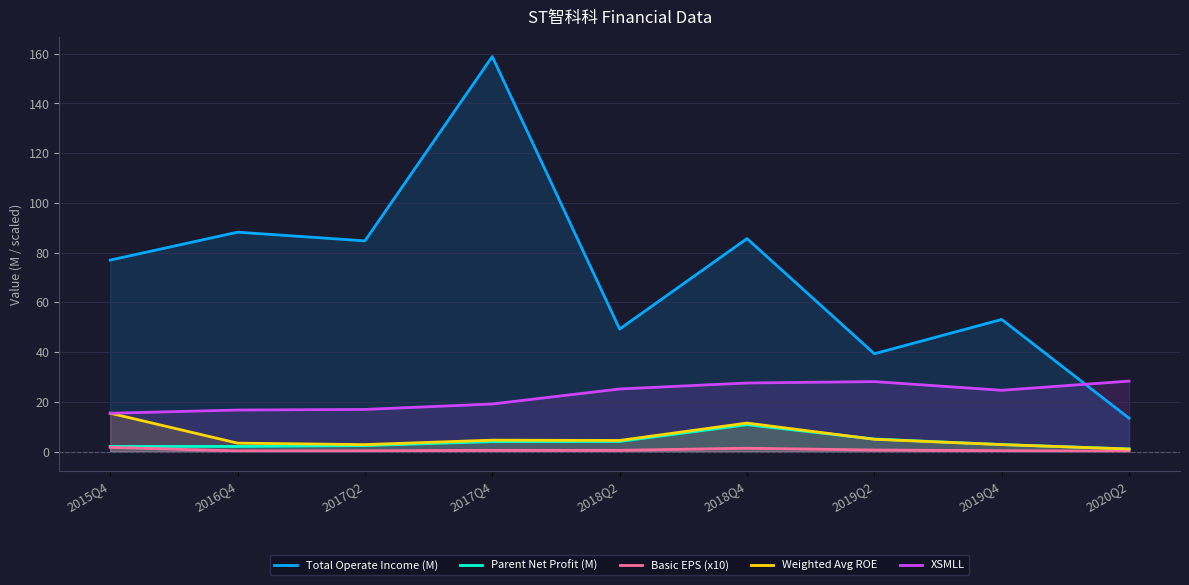

True or false: Parent Net Profit (M) and Total Operate Income (M) cross at least once.

False